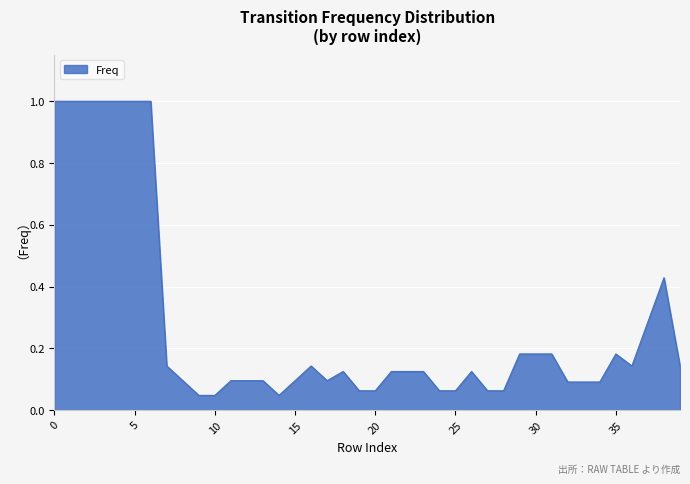

What is the greatest value displayed?

1.0